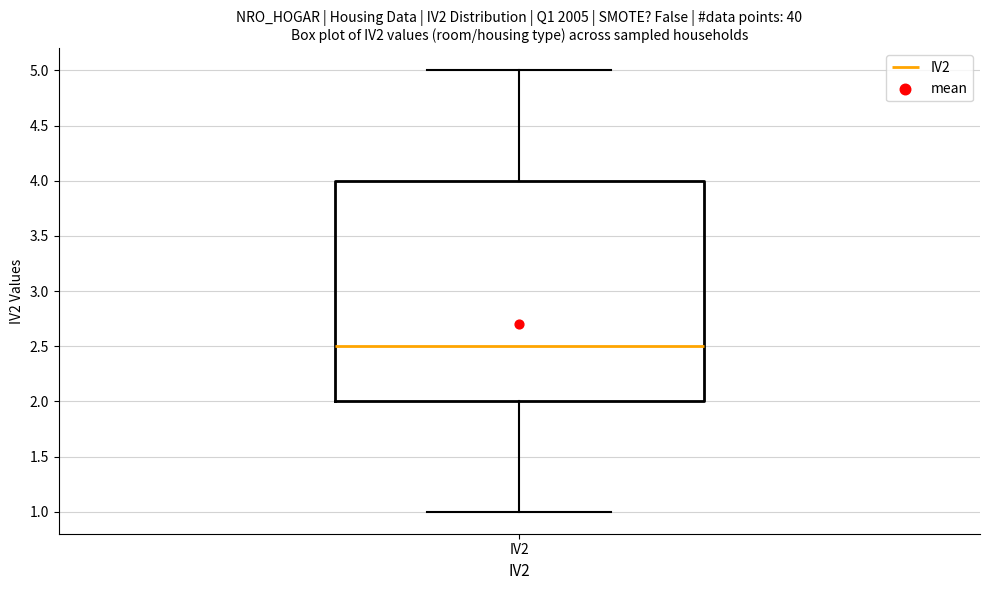

Where is the upper edge of the box for IV2 on the y-axis? The values are not printed on the chart, so give them approximately, as read against the axis.

4.0